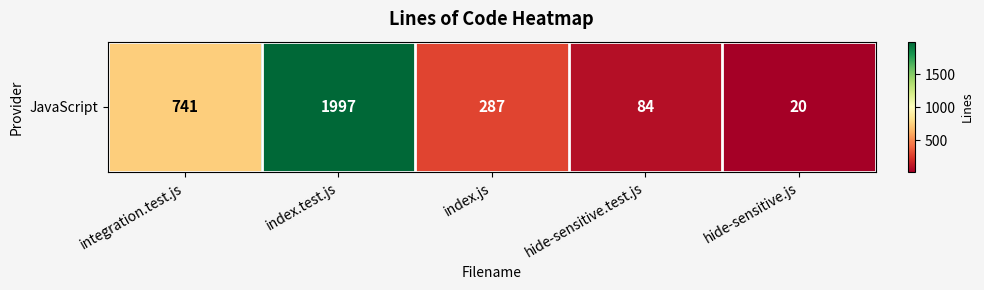

True or false: the data shows 146 at hide-sensitive.test.js.

False